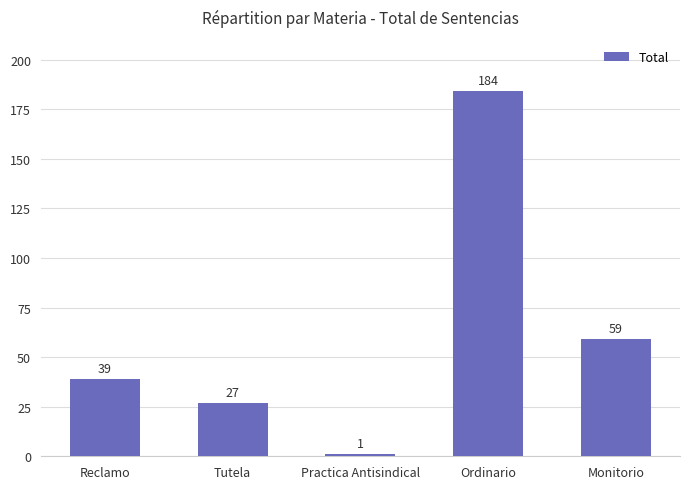

The chart shows a value of 103 at Monitorio. True or false?

False